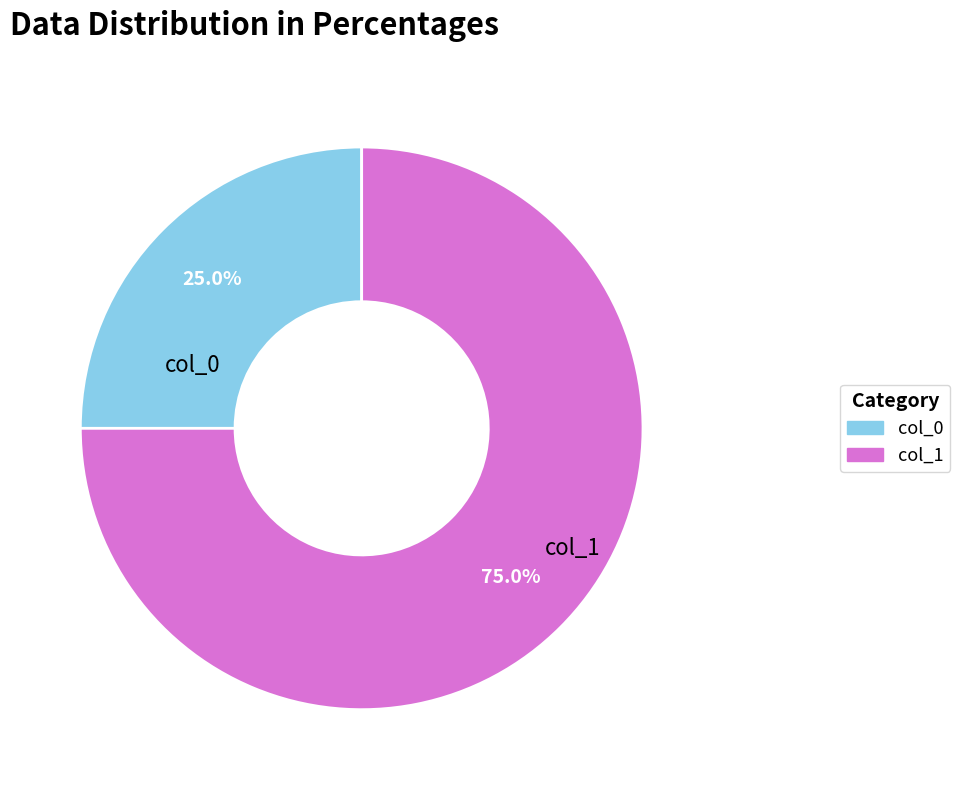

Count the number of slices in the pie.

2